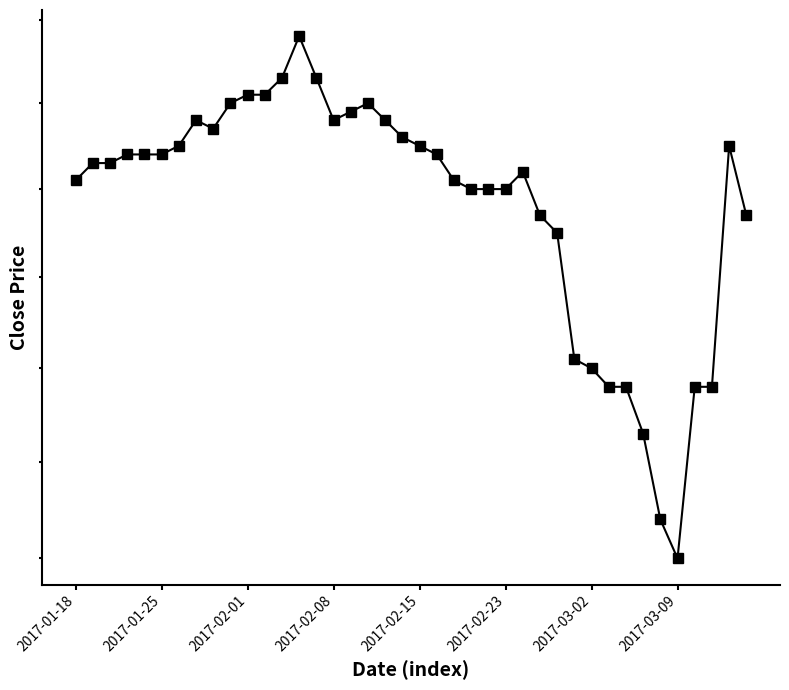

The value at 32 is 4.7. True or false?

False